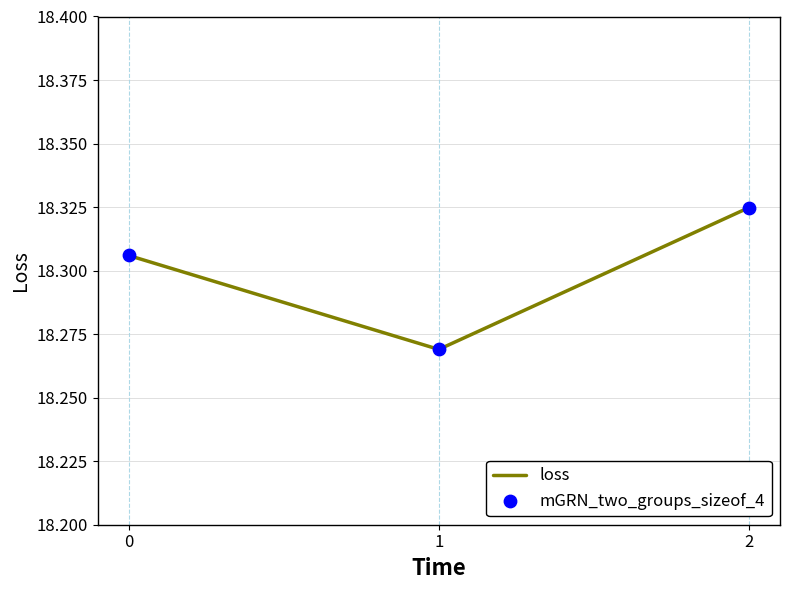

What is the ratio of the value at 0 to the value at 2?

1.0